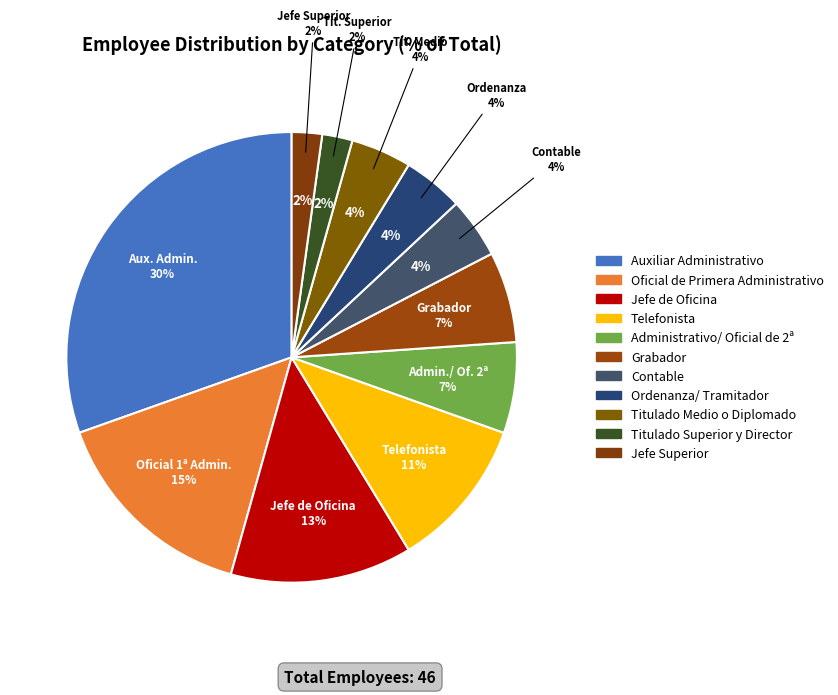

Combined, do Ordenanza/ Tramitador and Jefe Superior account for over 50%?

No